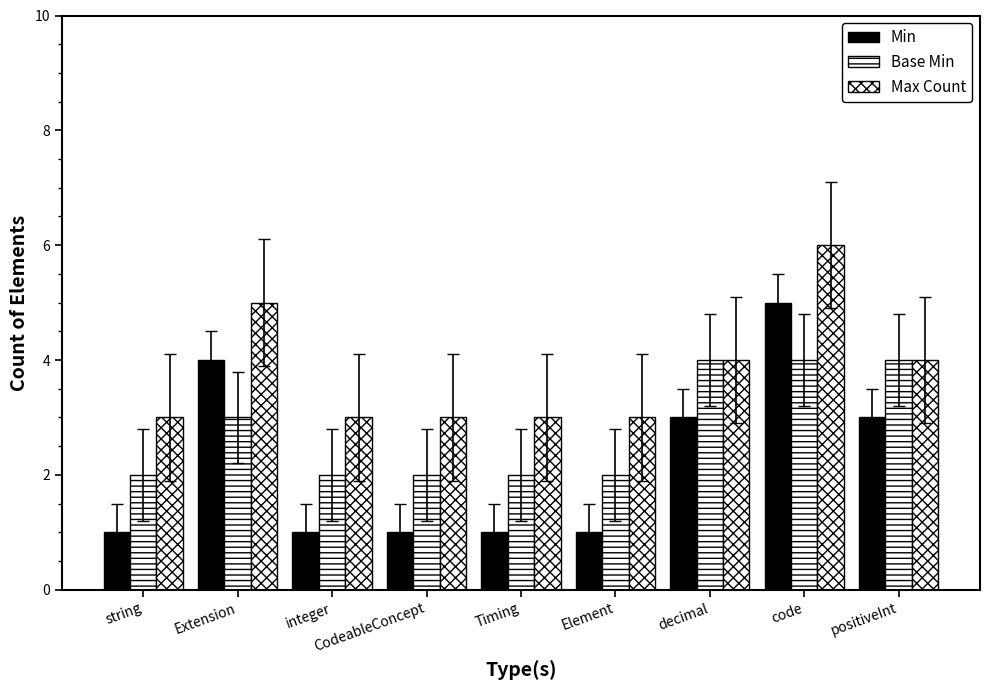

Is the value of Max Count at positiveInt greater than the value of Min at integer?

Yes